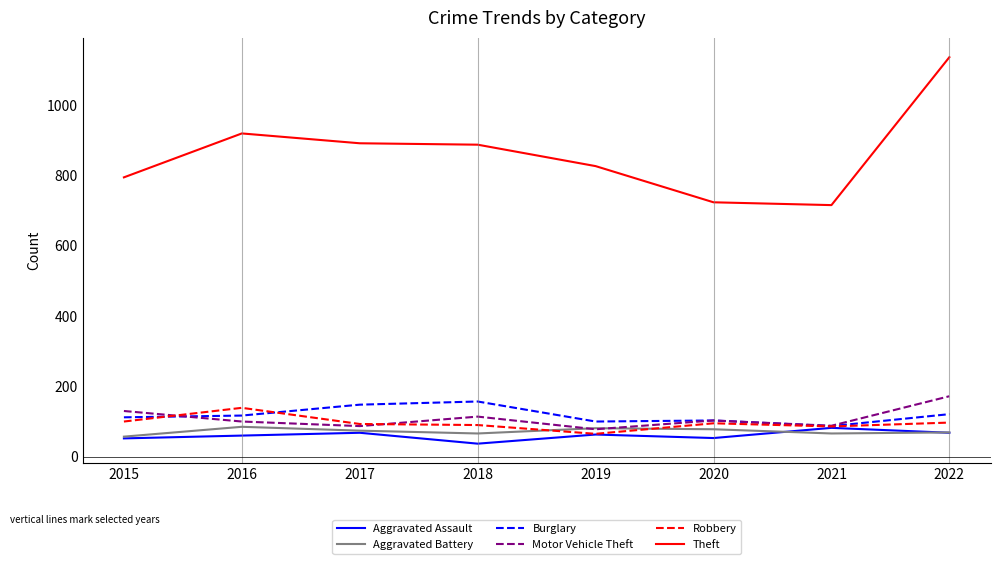

What is the maximum value for Robbery?

139